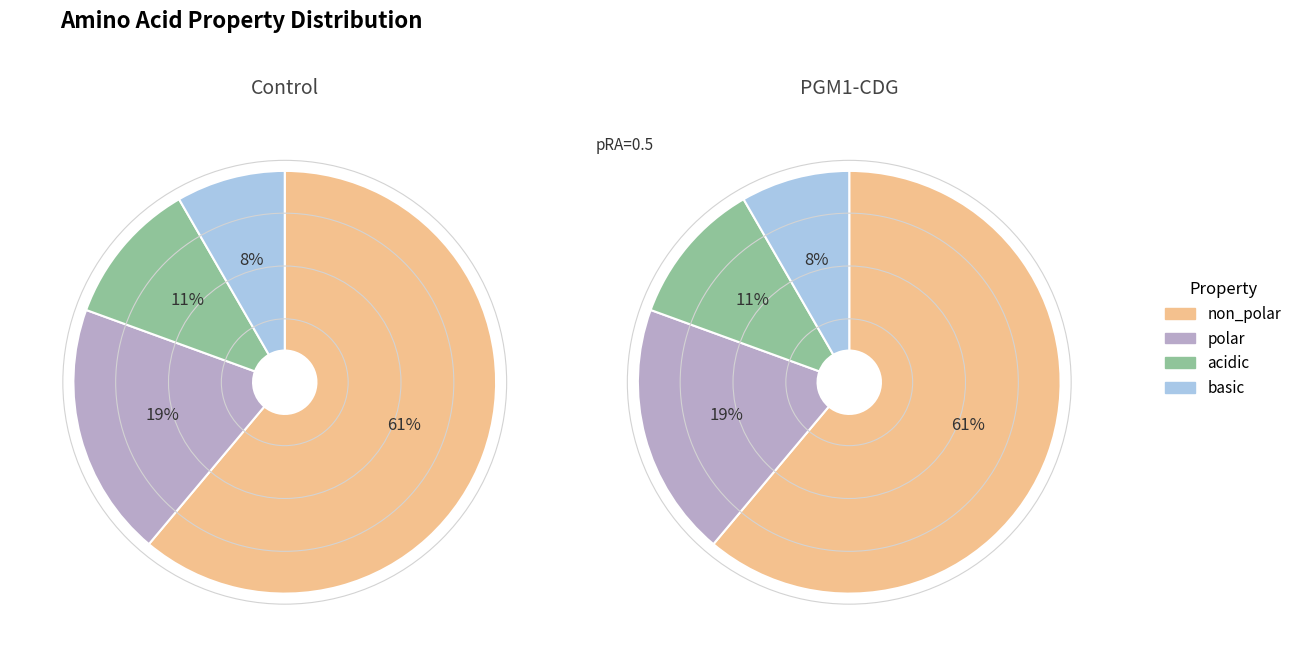

Do polar and basic together represent more than half of the pie?

No